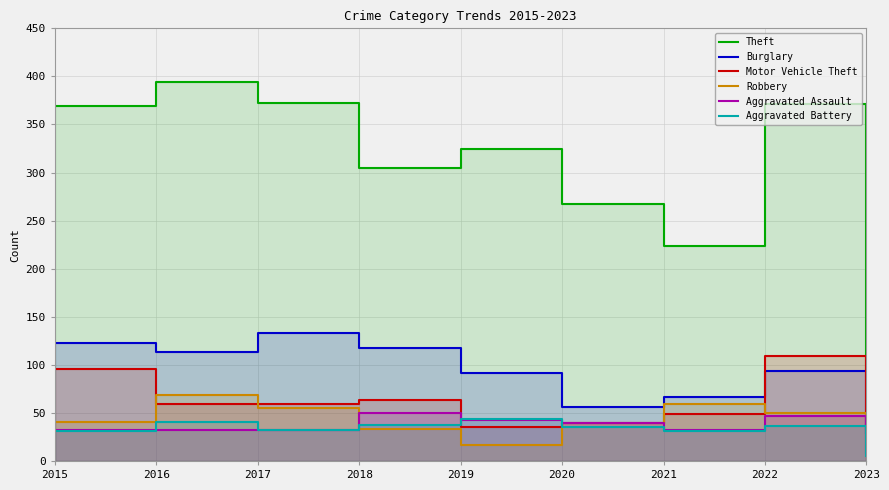

What is the average value of the Theft series?

302